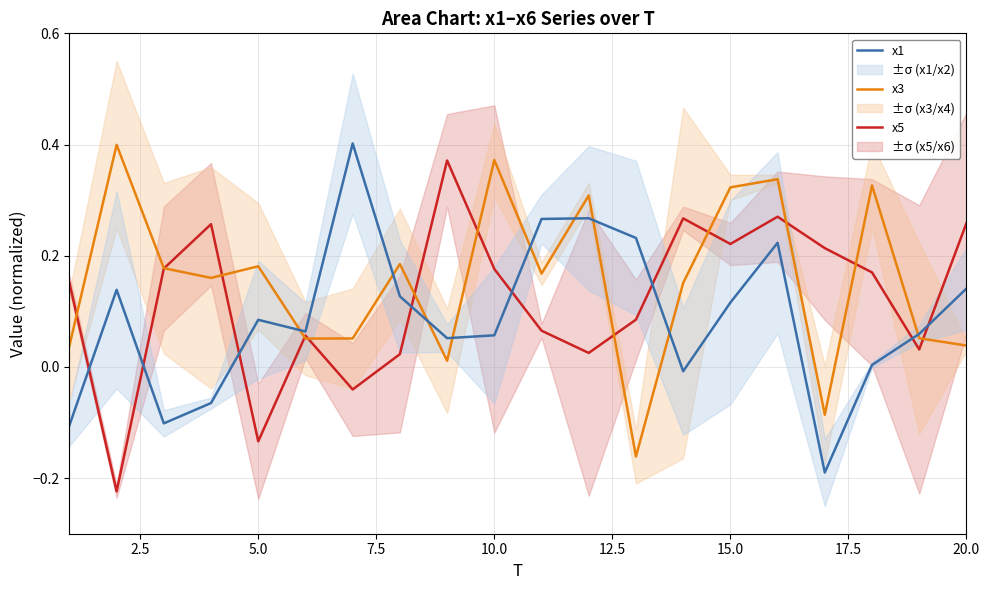

Is the value of x1 at 5.0 greater than the value of x3 at 10.0?

No